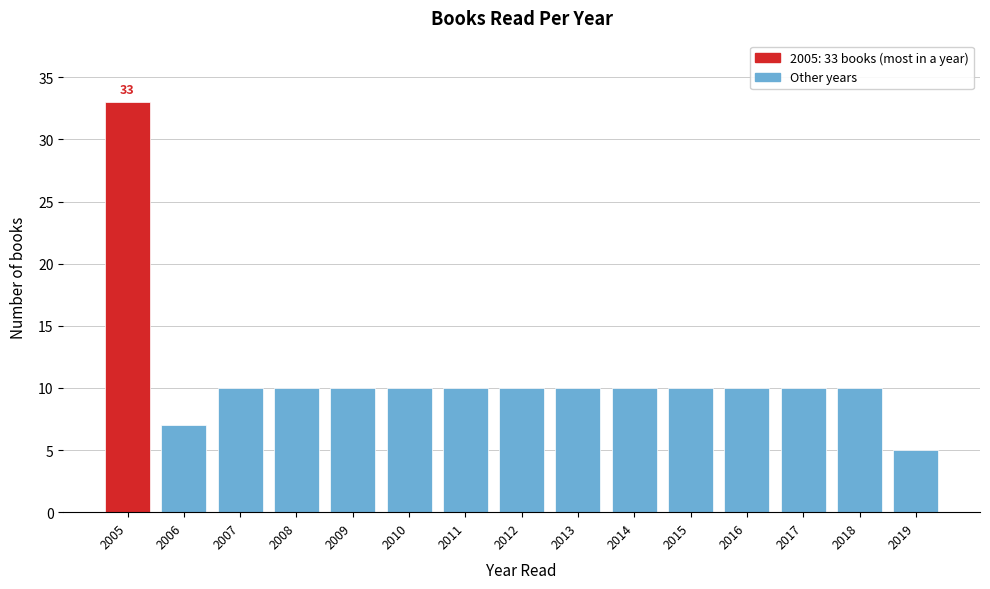

Reading left to right, extract all data points from this chart.

2005=33	2006=7	2007=10	2008=10	2009=10	2010=10	2011=10	2012=10	2013=10	2014=10	2015=10	2016=10	2017=10	2018=10	2019=5